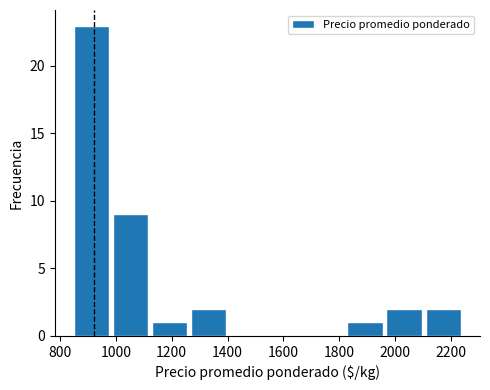

What is the height of the bar covering 850 to 990 on the x-axis? Neither the bar edges nor the heights are printed on the chart, so give them approximately, as read against the axes.

23